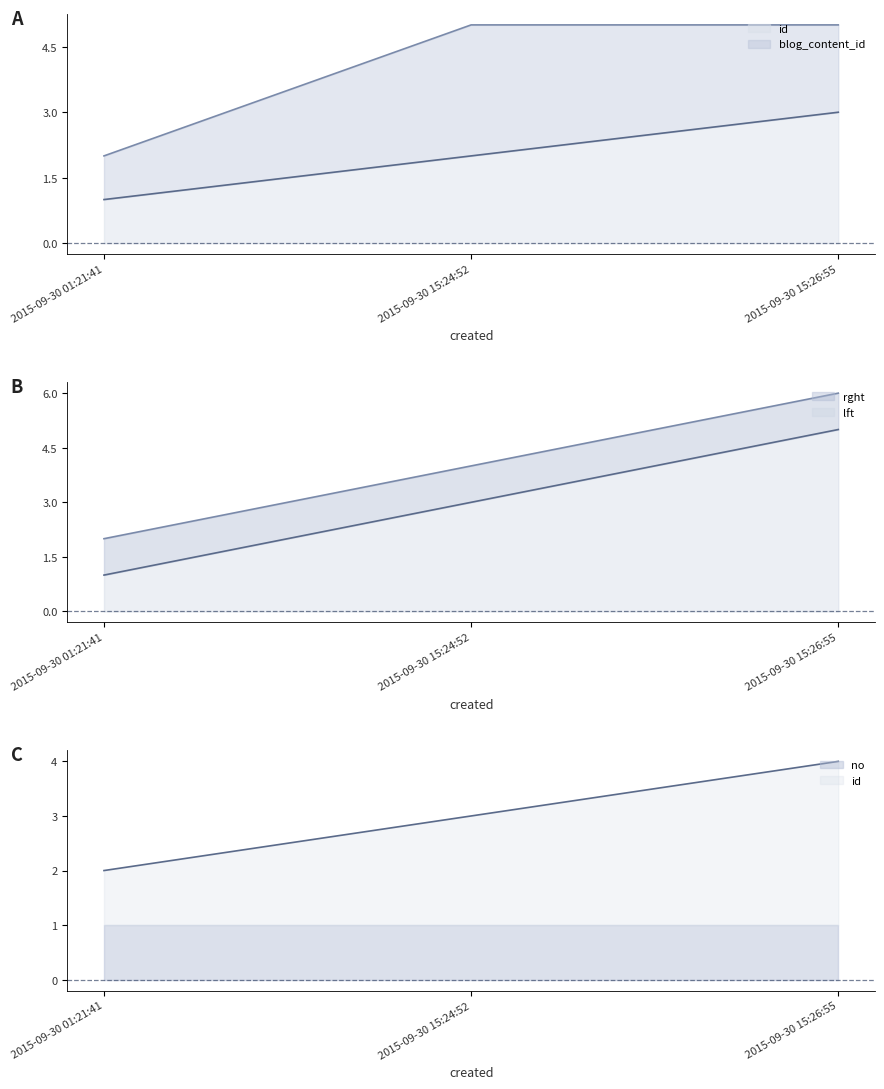

At 2015-09-30 01:21:41, list the series in order from smallest to largest.

id, lft, rght